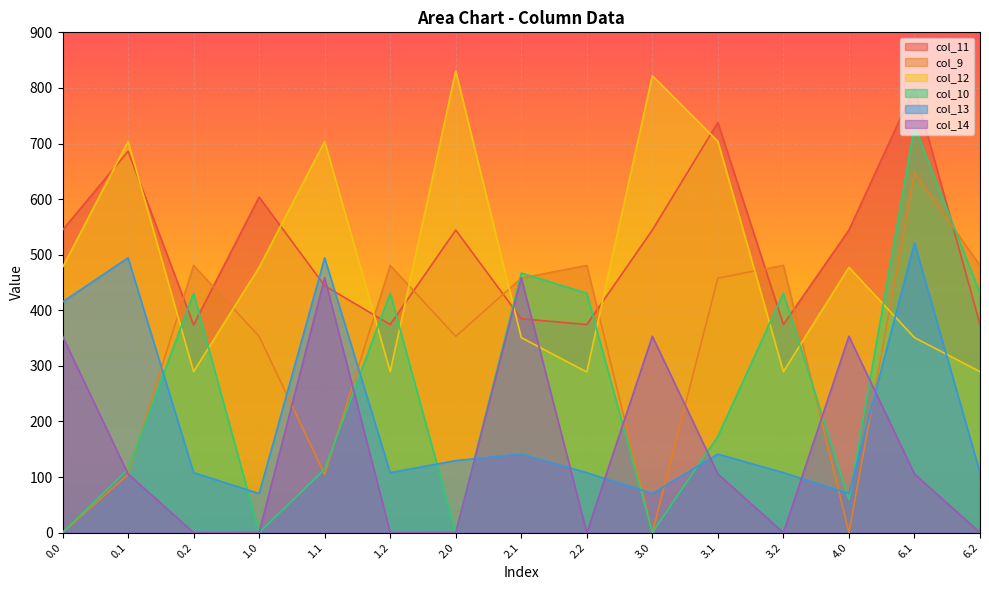

Read the col_11 value at 0.2.

373.7